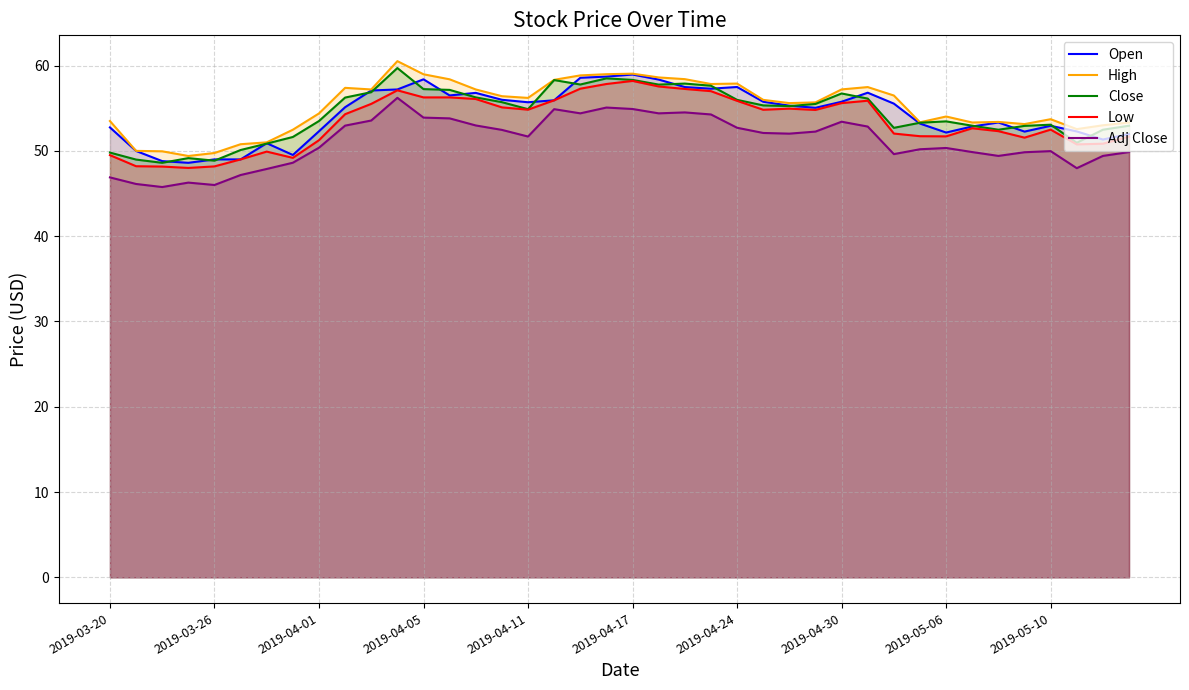

What is the spread (max minus min) of values at 26?

3.6